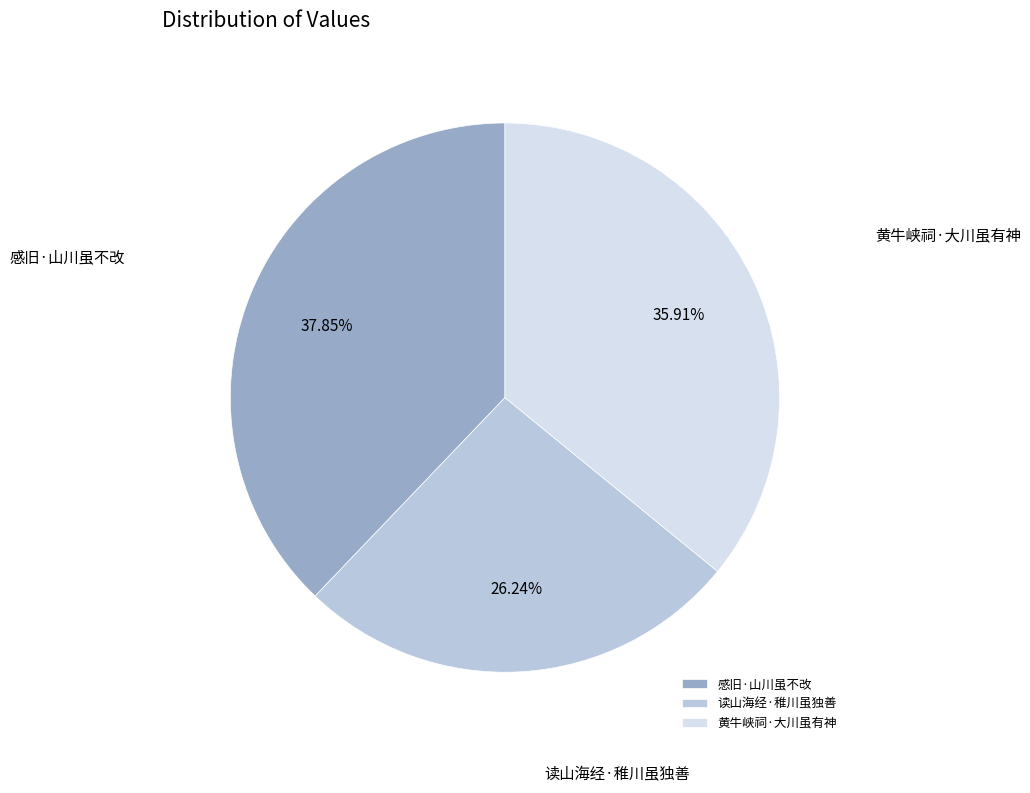

Which slice is the largest?

感旧·山川虽不改